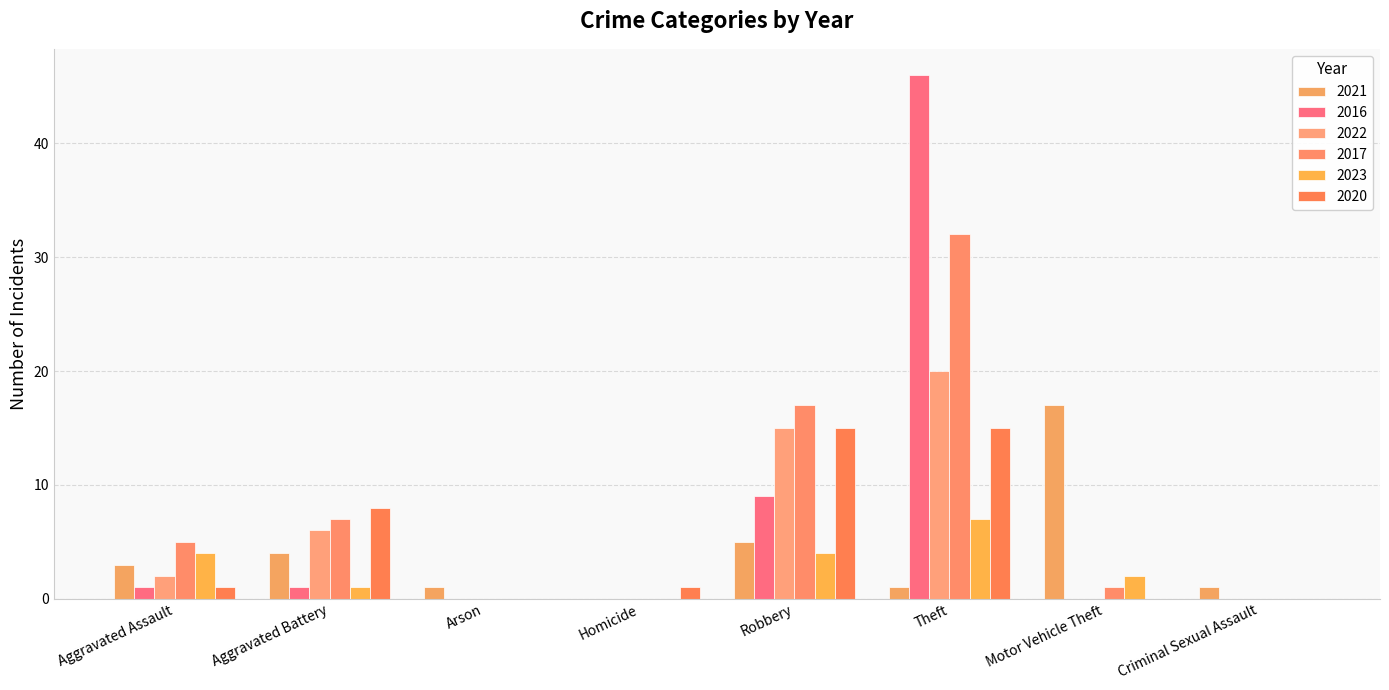

What are all the series names shown in the legend?

2021, 2016, 2022, 2017, 2023, 2020